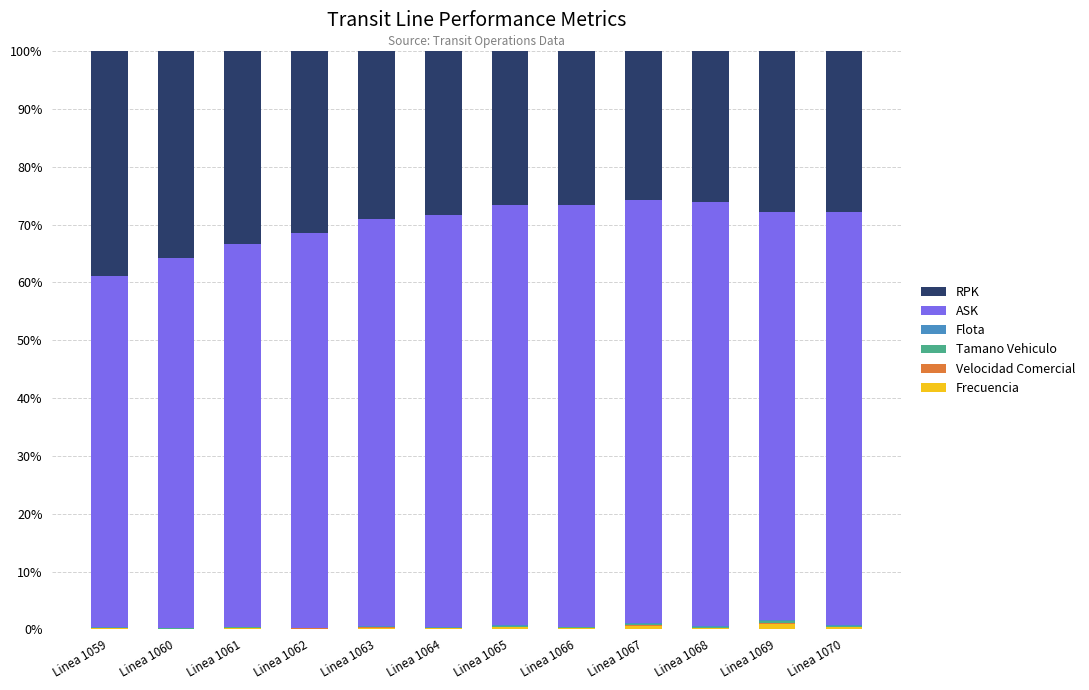

The Tamano Vehiculo series shows 0.1 at Linea 1068. True or false?

True